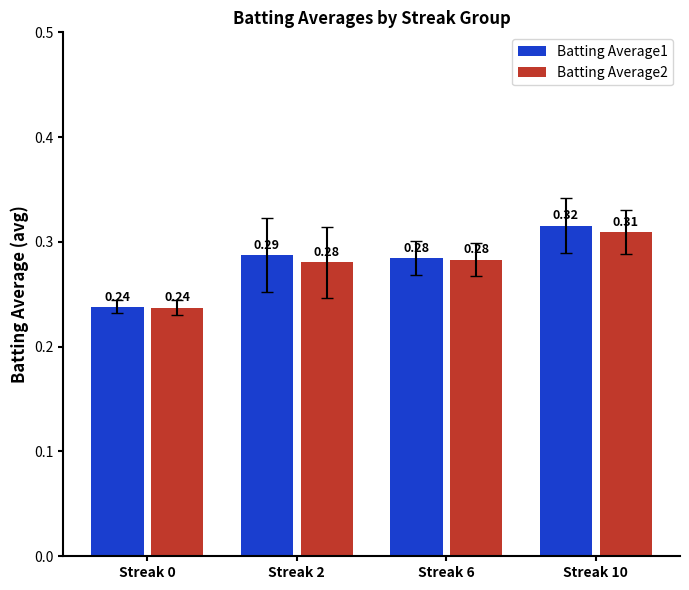

Rank the categories by Batting Average1 value from highest to lowest.

Streak 10, Streak 2, Streak 6, Streak 0